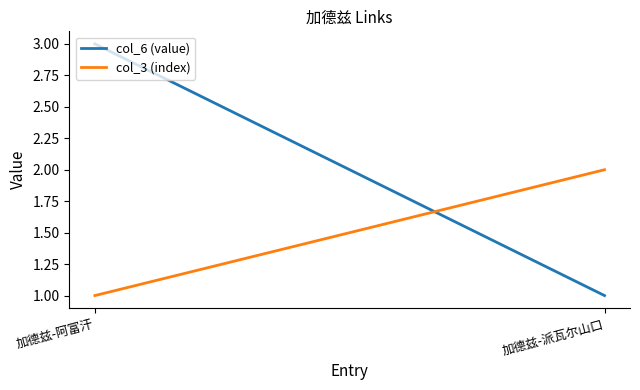

Which series has the largest range (max minus min)?

col_6 (value)